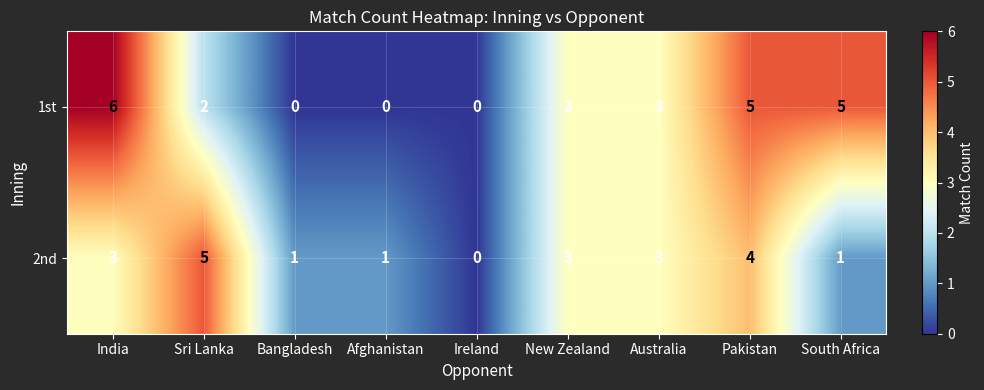

How many 1st values are between 0 and 5?

8